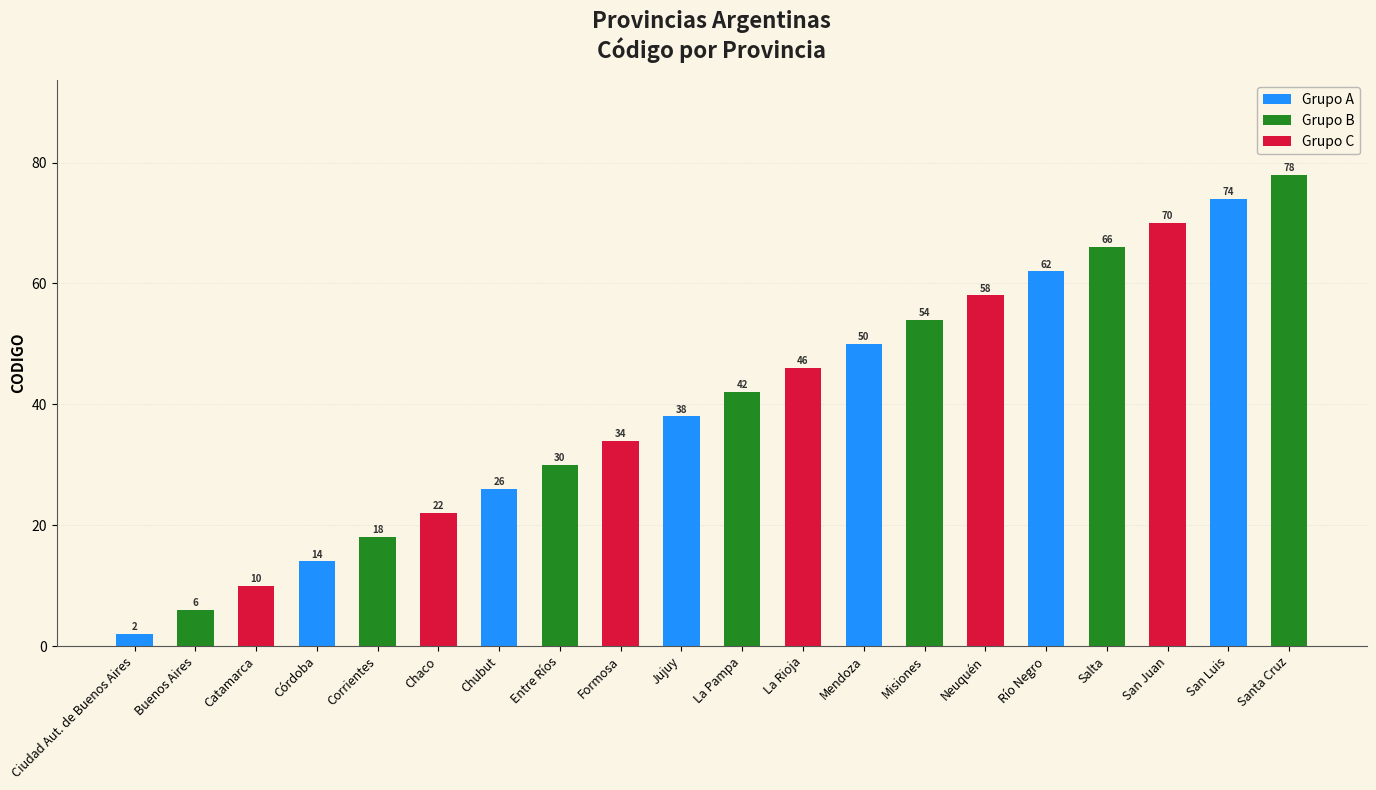

What position from the left is Jujuy?

10